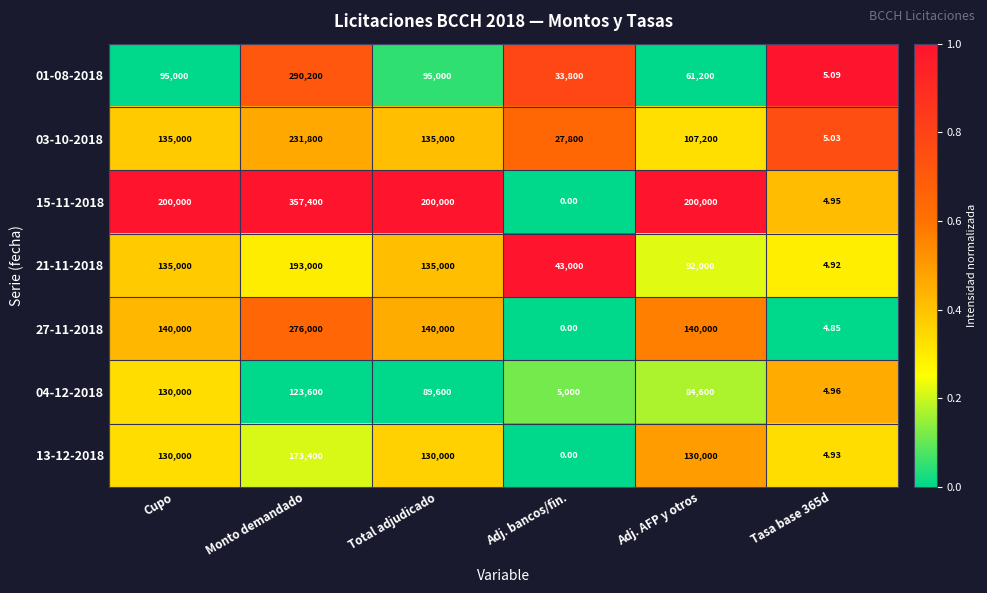

Which category has the highest value in the 03-10-2018 series?

Monto demandado